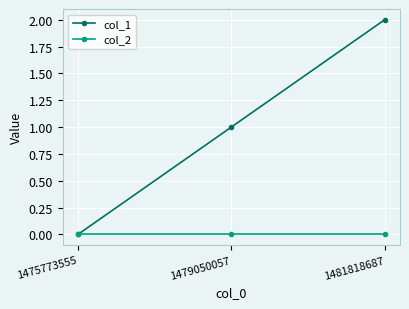

How many lines are shown in the chart?

2